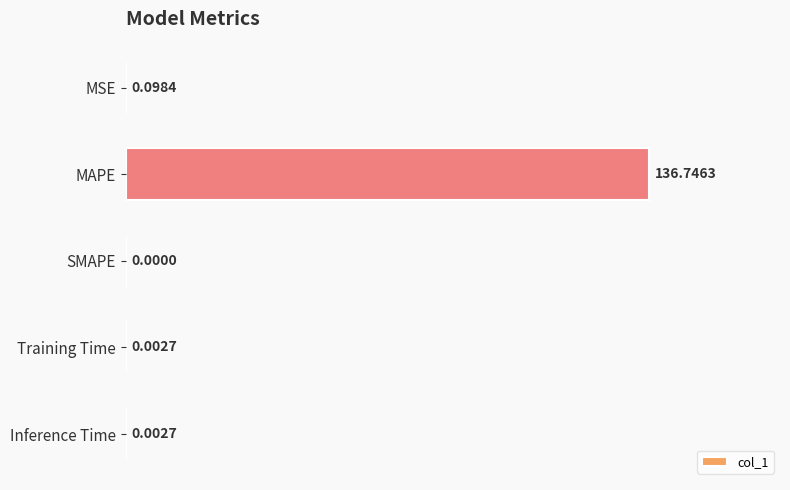

At which label is the value closest to 68?

MSE